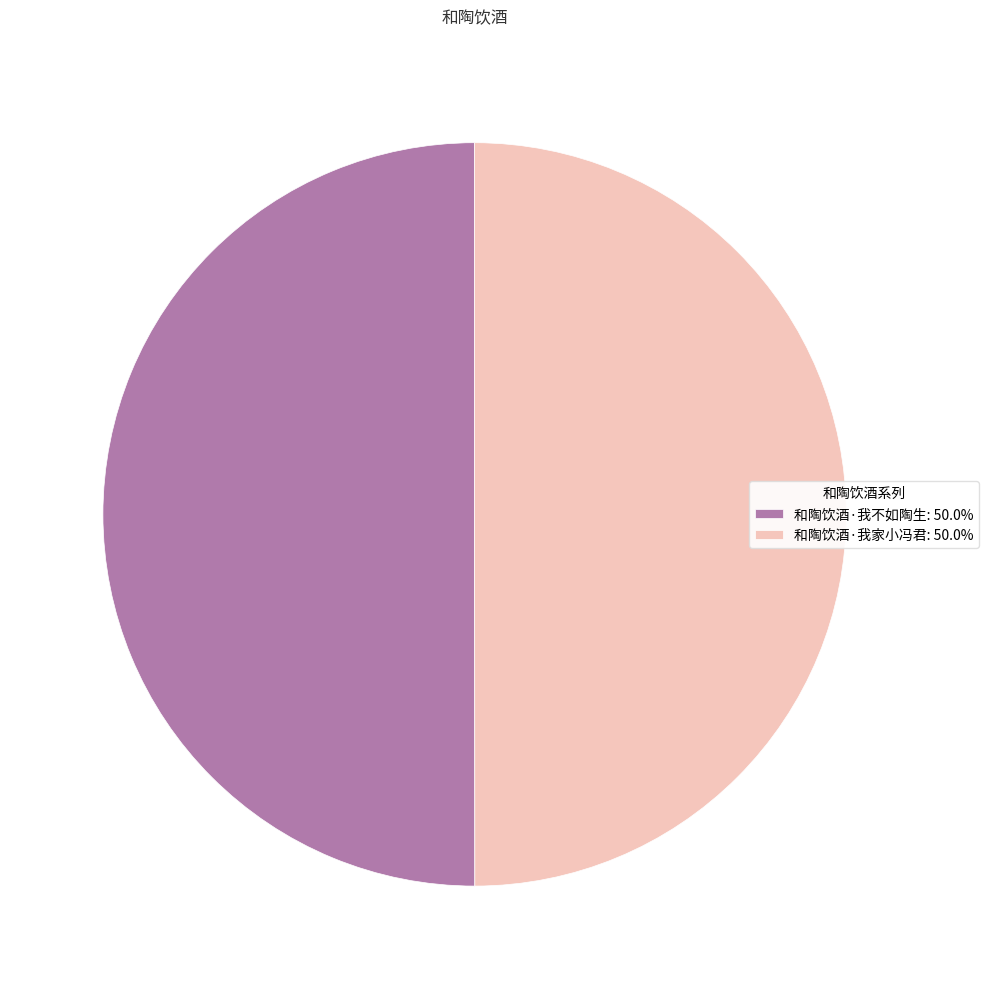

Approximately how many times larger is the value at 和陶饮酒·我家小冯君: 50.0% compared to 和陶饮酒·我不如陶生: 50.0%?

1.0